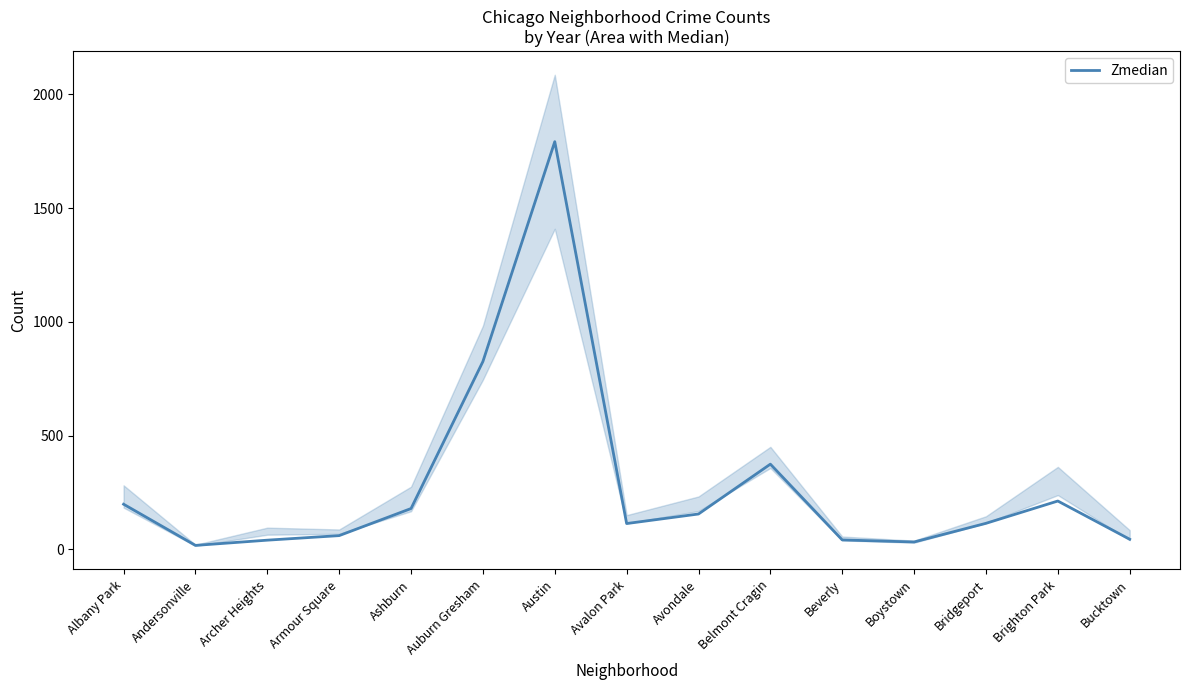

What is the approximate value at Albany Park?

199